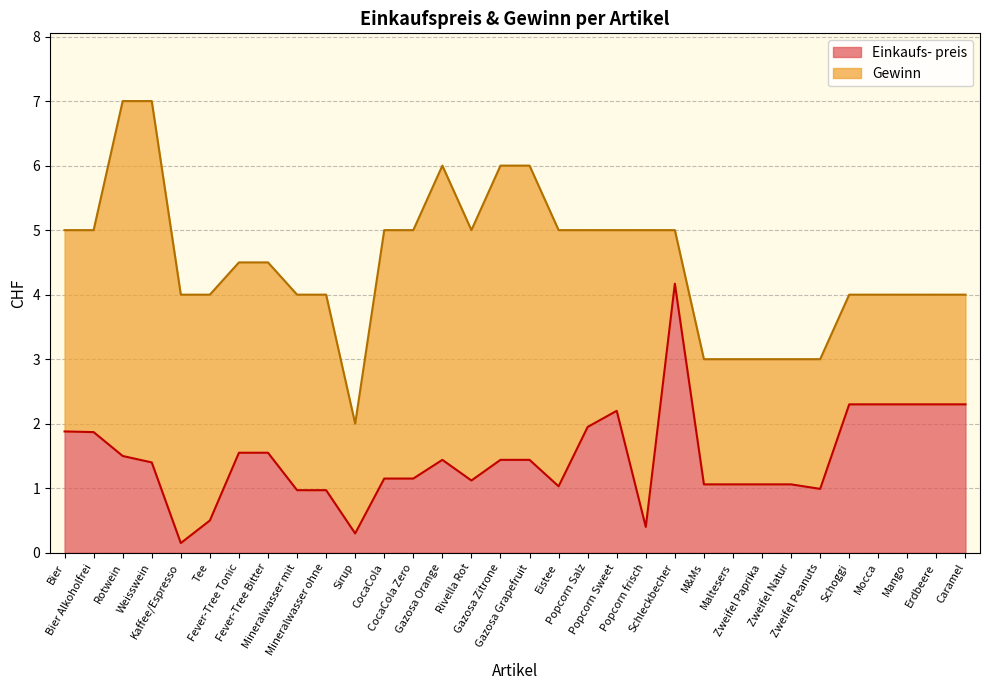

Reading left to right, list all the values displayed in this chart.

Bier=1.9	Bier Alkoholfrei=1.9	Rotwein=1.5	Weisswein=1.4	Kaffee/Espresso=0.1	Tee=0.5	Fever-Tree Tonic=1.6	Fever-Tree Bitter=1.6	Mineralwasser mit=1.0	Mineralwasser ohne=1.0	Sirup=0.3	CocaCola=1.1	CocaCola Zero=1.1	Gazosa Orange=1.4	Rivella Rot=1.1	Gazosa Zitrone=1.4	Gazosa Grapefruit=1.4	Eistee=1.0	Popcorn Salz=1.9	Popcorn Sweet=2.2	Popcorn frisch=0.4	Schleckbecher=4.2	M&Ms=1.1	Maltesers=1.1	Zweifel Paprika=1.1	Zweifel Natur=1.1	Zweifel Peanuts=1.0	Schoggi=2.3	Mocca=2.3	Mango=2.3	Erdbeere=2.3	Caramel=2.3